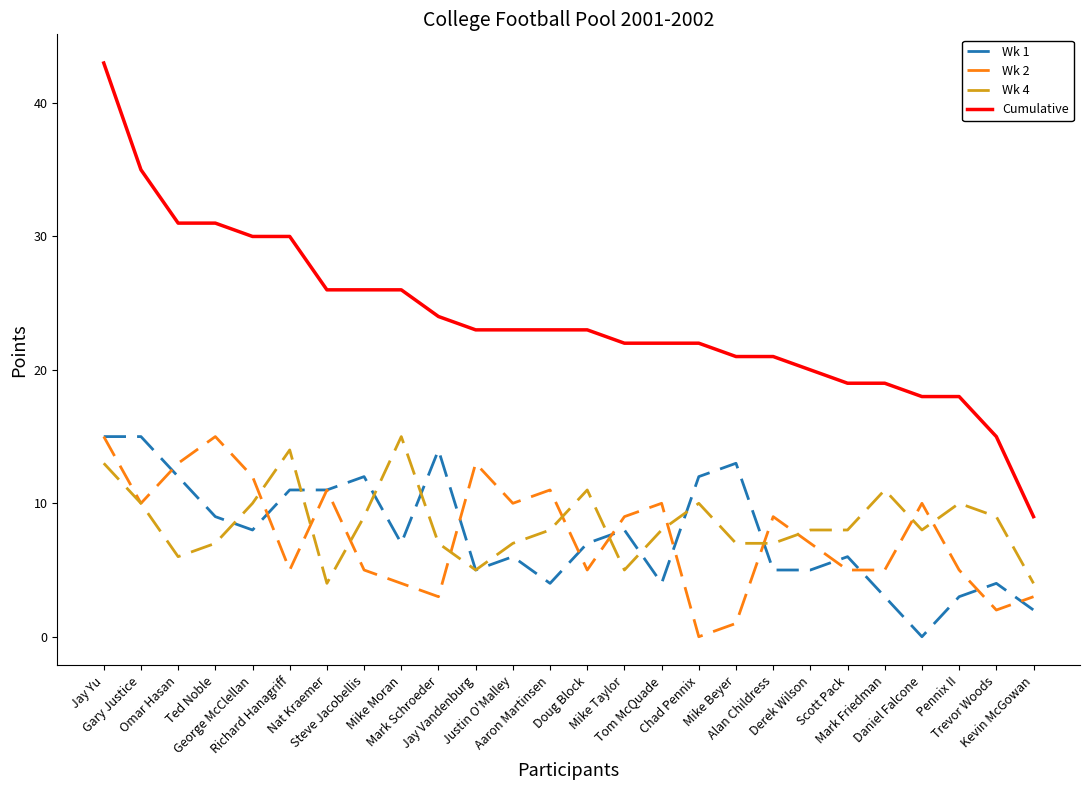

True or false: Wk 4 has a value of 15 at Mike Moran.

True